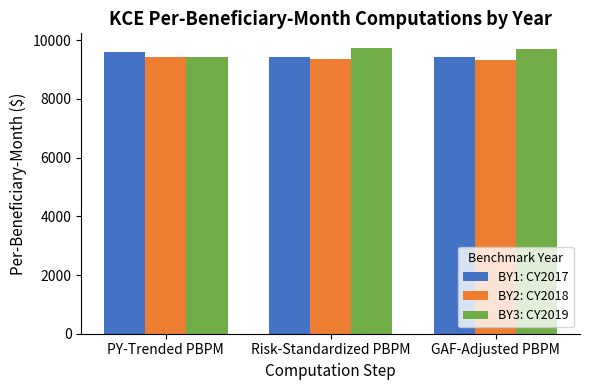

What is the spread (max minus min) of values at PY-Trended PBPM?

159.2